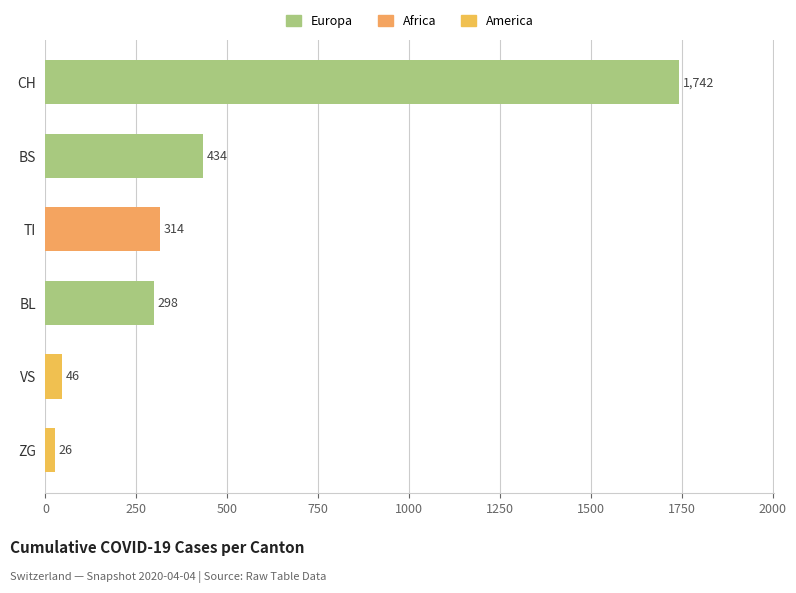

Reading top to bottom, transcribe all the data shown in this chart.

CH=1742	BS=434	TI=314	BL=298	VS=46	ZG=26